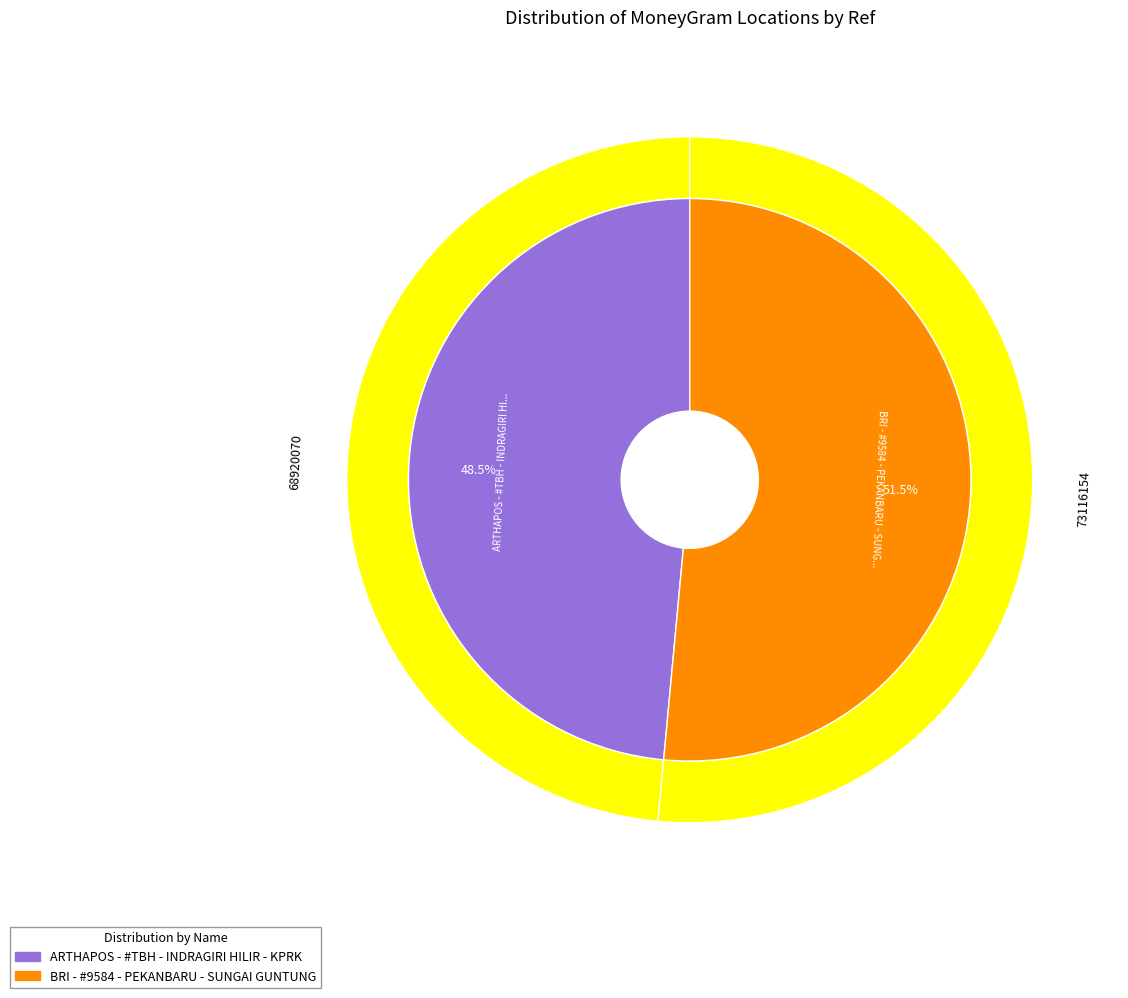

To the nearest percent, what is the combined percentage of BRI - #9584 - PEKANBARU - SUNGAI GUNTUNG and ARTHAPOS - #TBH - INDRAGIRI HILIR - KPRK?

100%